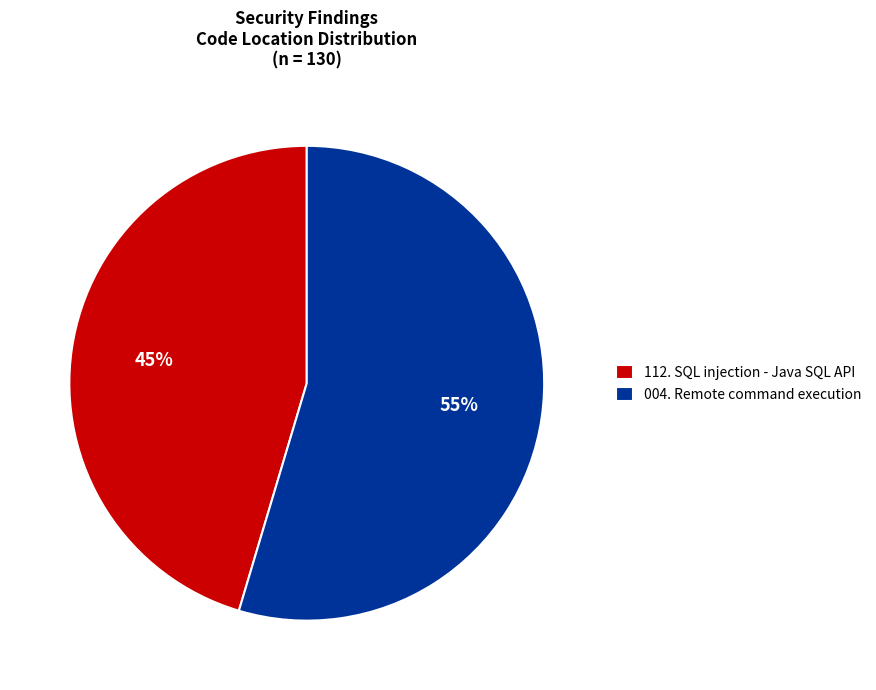

Is it true that 112. SQL injection - Java SQL API is 40% of the pie?

False